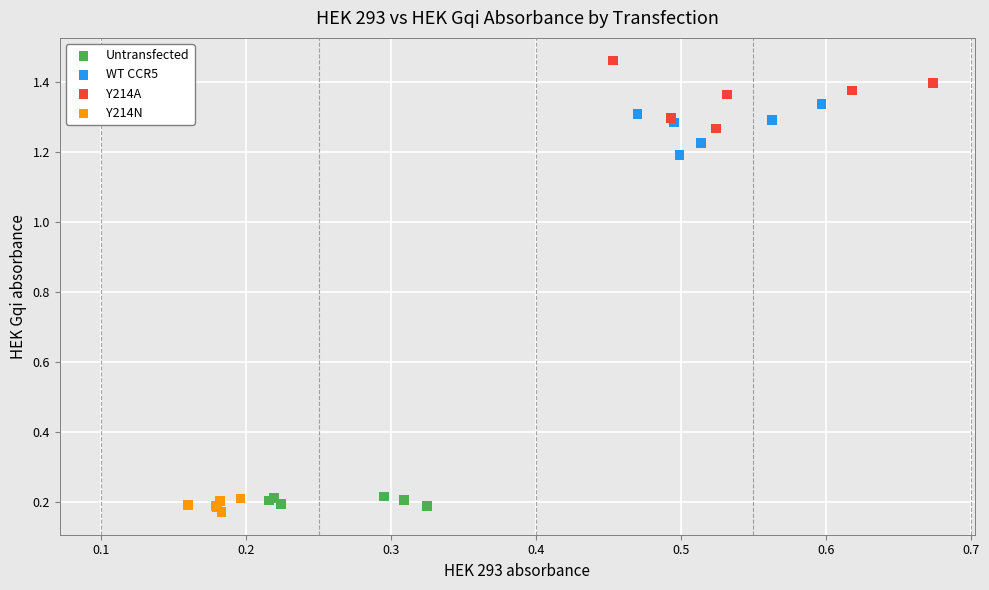

Which series contains the highest Y value?

Y214A